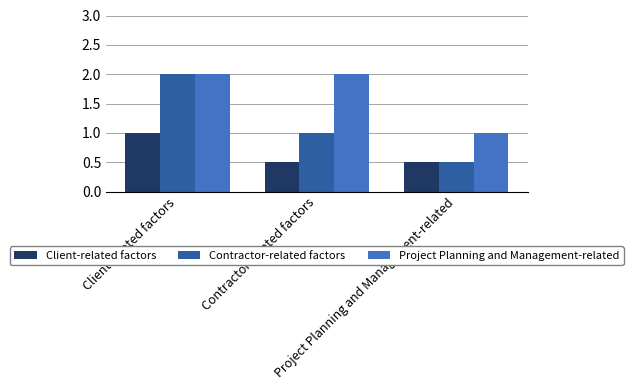

Which series changed the most between Client-related factors and Contractor-related factors?

Contractor-related factors